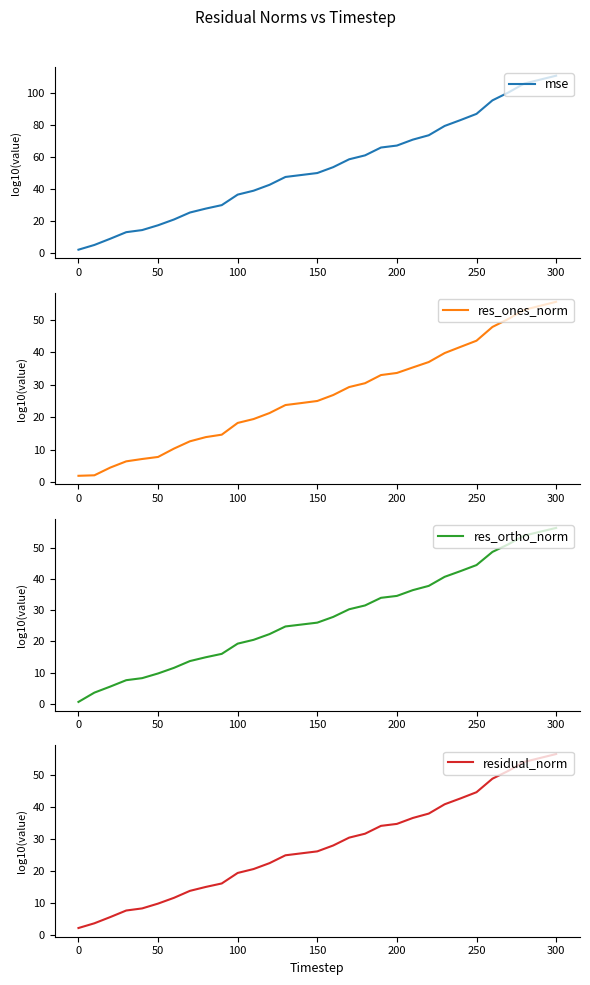

Count the number of data series in this chart.

4